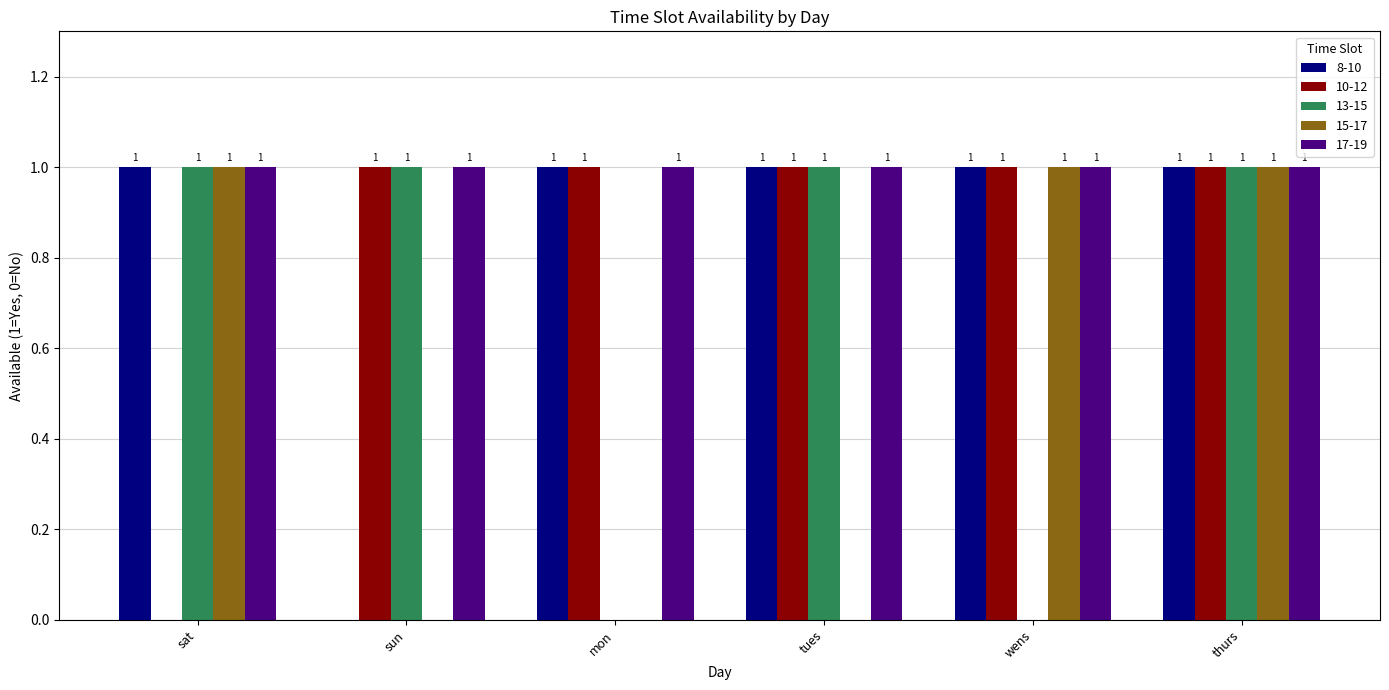

What is the approximate value of 8-10 at mon?

1